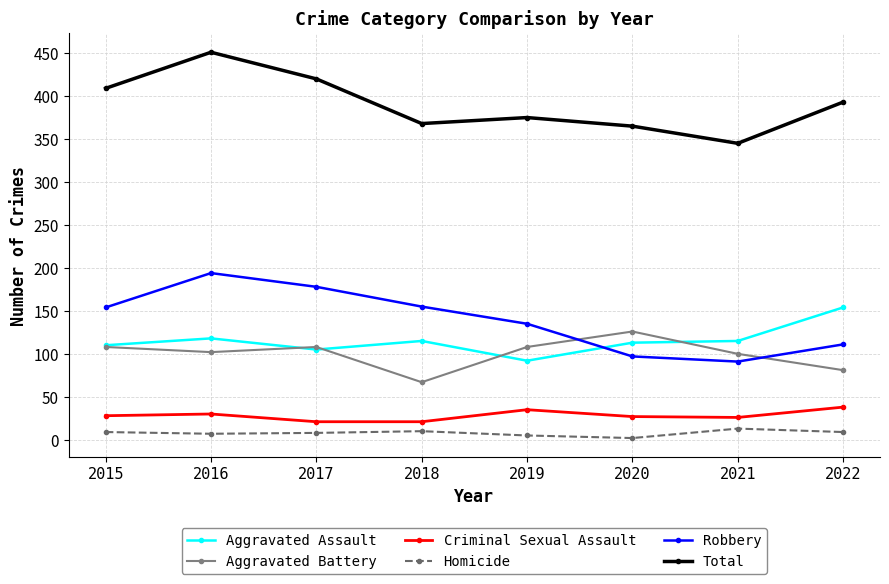

What is the approximate value of Aggravated Battery at 2018?

67